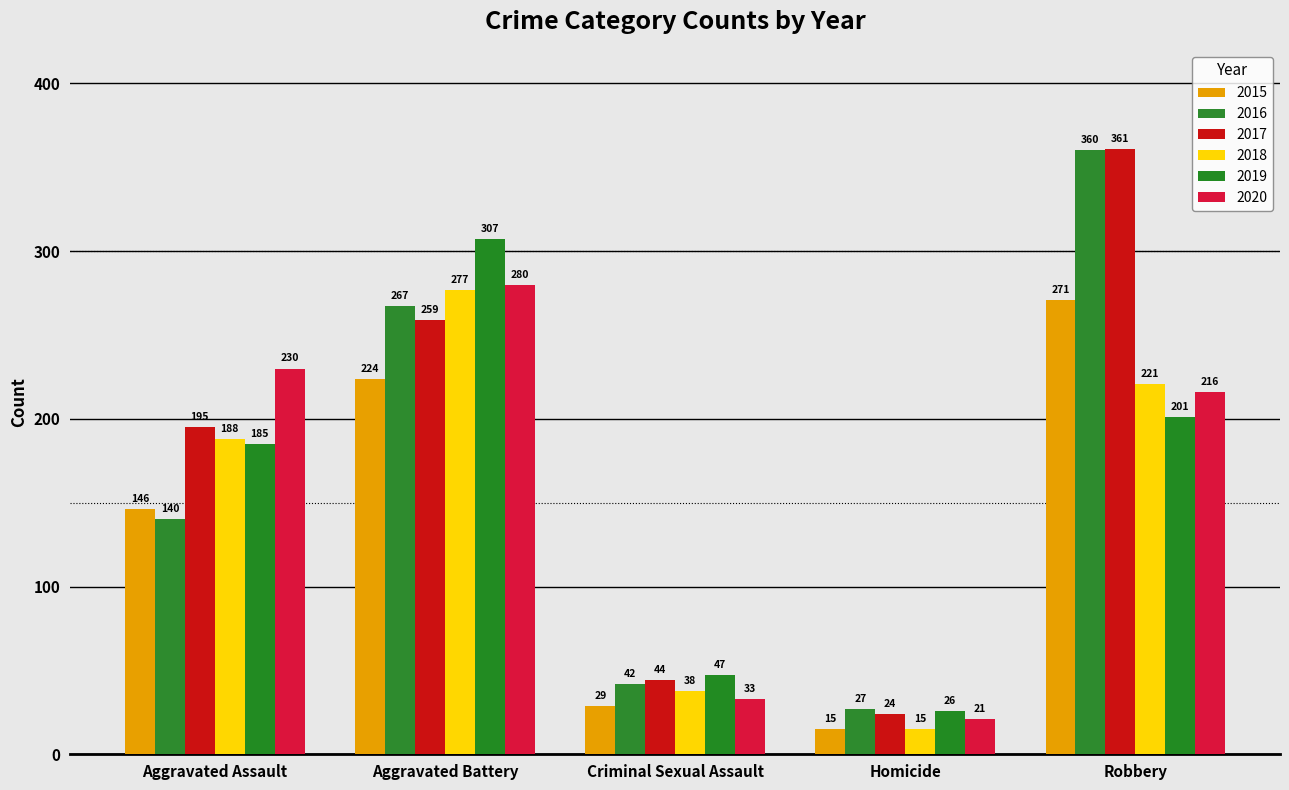

Reading left to right, transcribe all the data shown in this chart.

2015: 146	224	29	15	271
2016: 140	267	42	27	360
2017: 195	259	44	24	361
2018: 188	277	38	15	221
2019: 185	307	47	26	201
2020: 230	280	33	21	216